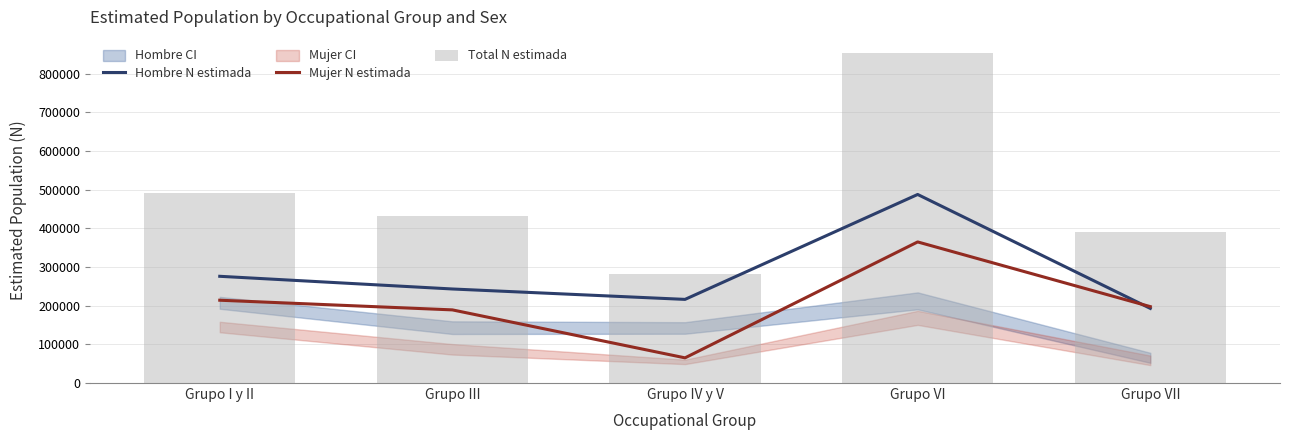

The value of Mujer N estimada at Grupo IV y V is 20022. True or false?

False